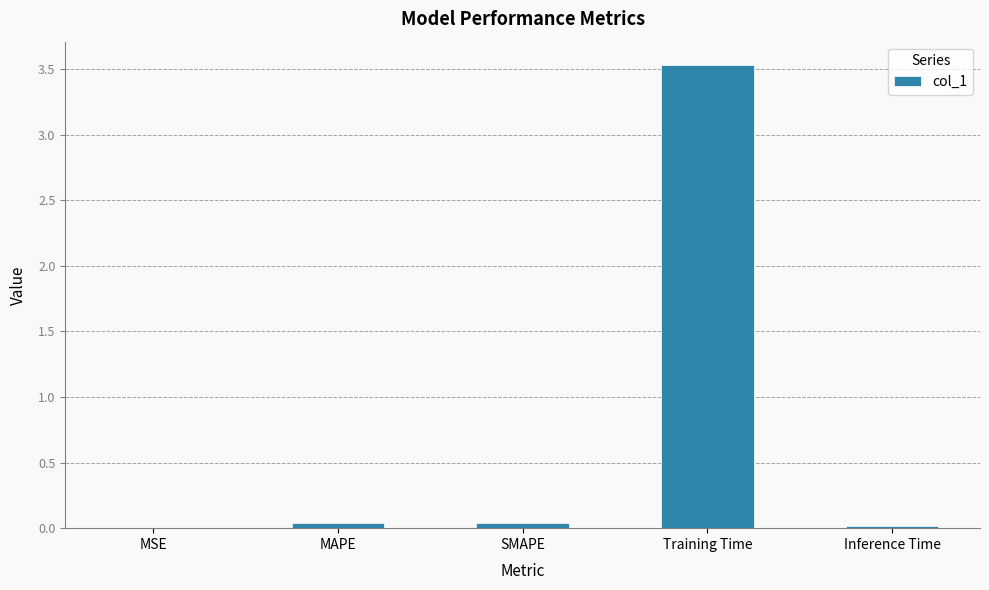

What is the average value?

0.7